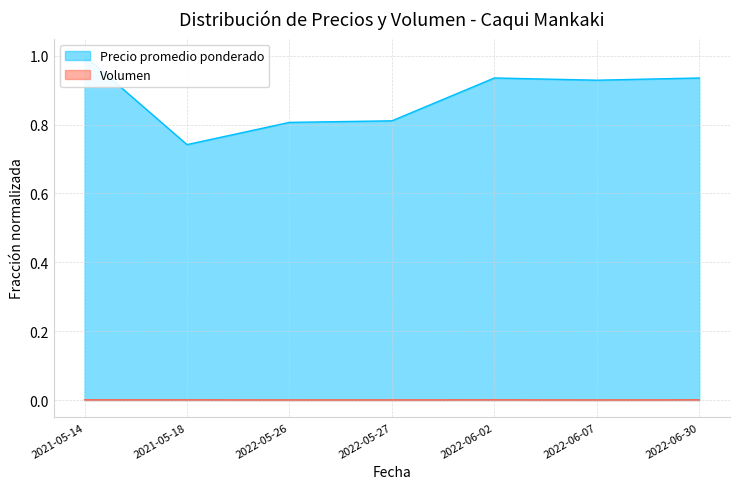

Reading right to left, transcribe all the data shown in this chart.

Precio promedio ponderado: 0.9	0.9	0.9	0.8	0.8	0.7	1.0
Volumen: 0.0	0.0	0.0	0.0	0.0	0.0	0.0